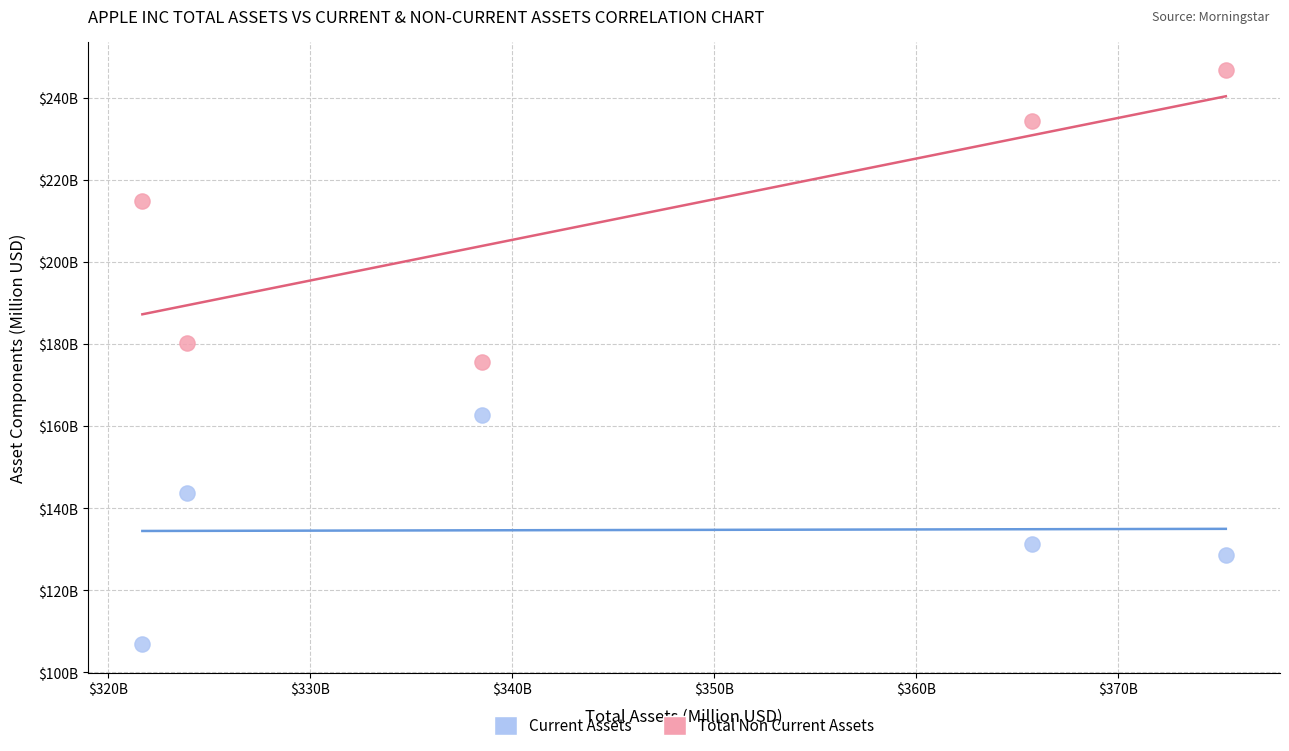

What are all the series names shown in the legend?

Current Assets, Total Non Current Assets